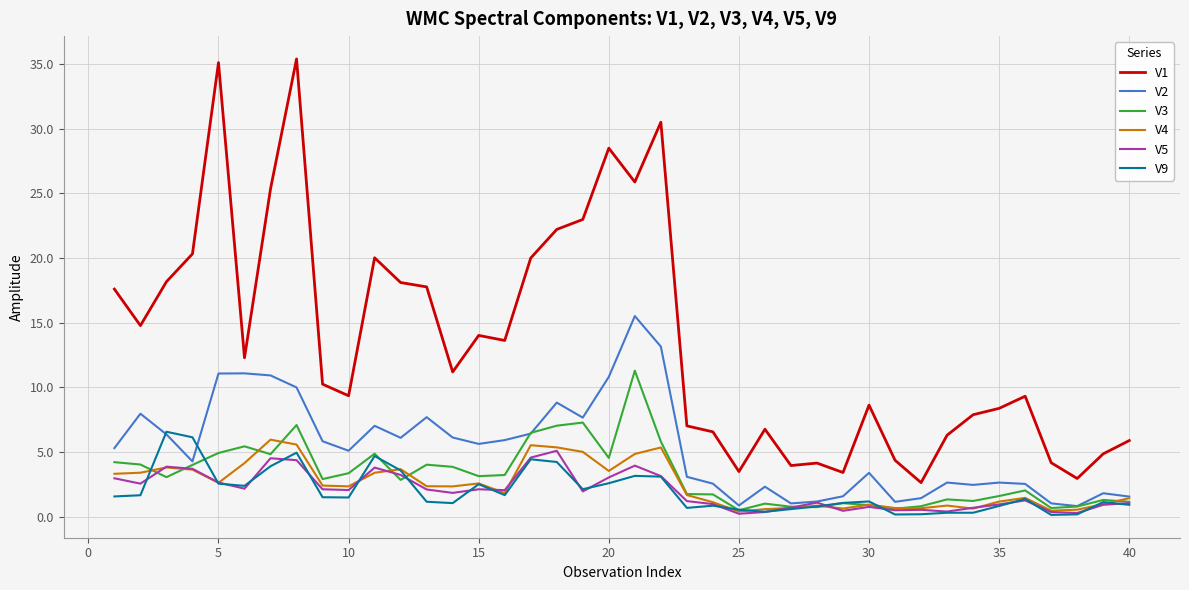

Which series has the largest total across all categories?

V1